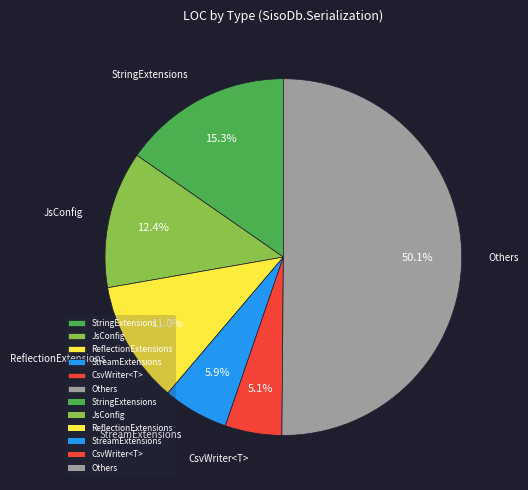

Which slice represents more than half of the pie?

Others